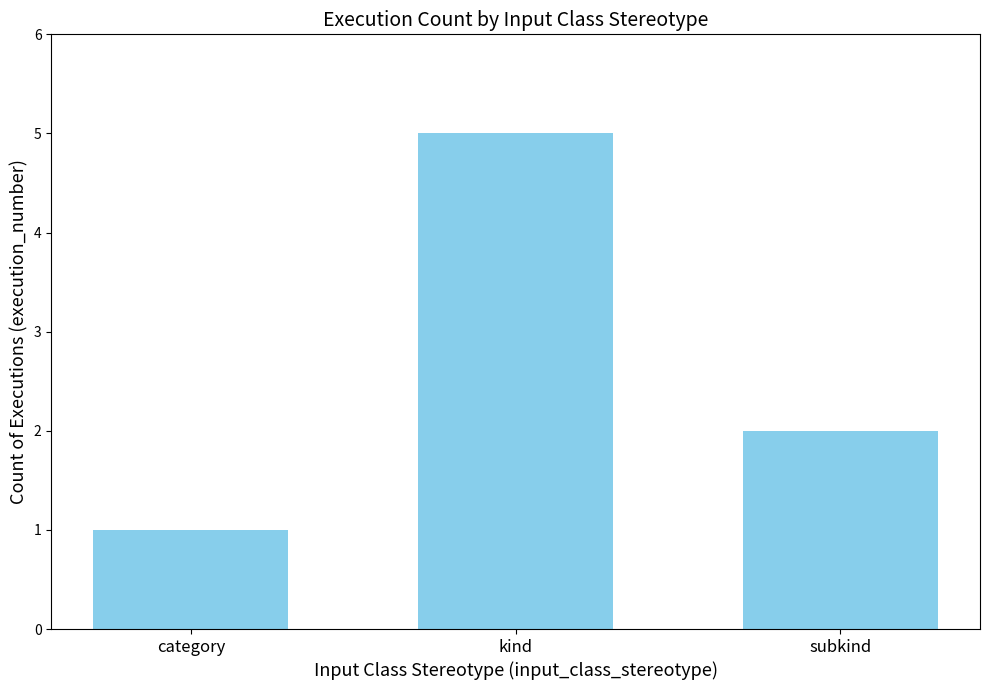

What is the average value?

3